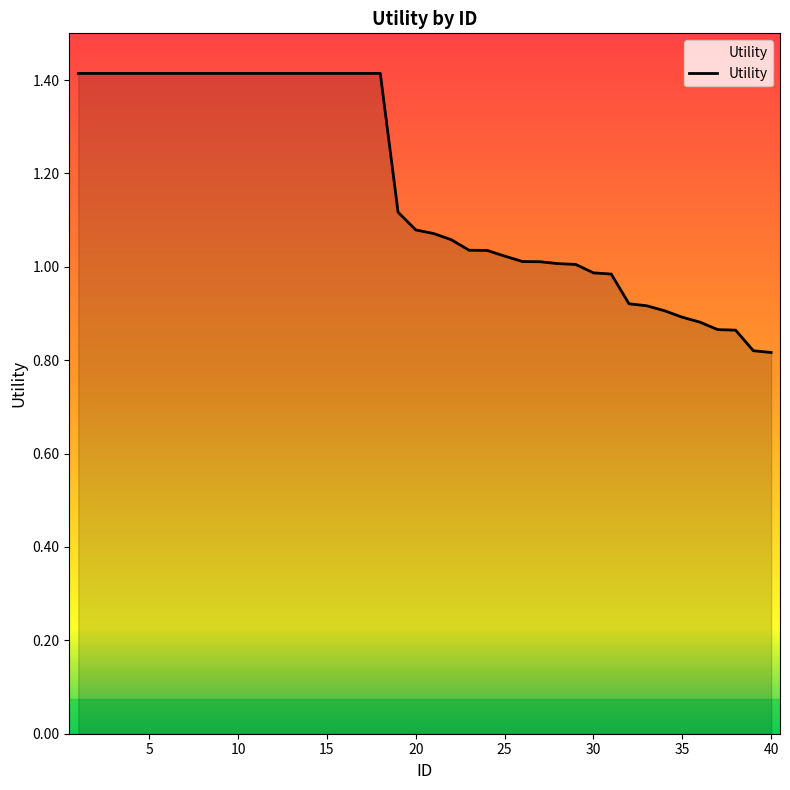

Count the number of categories in the chart.

40